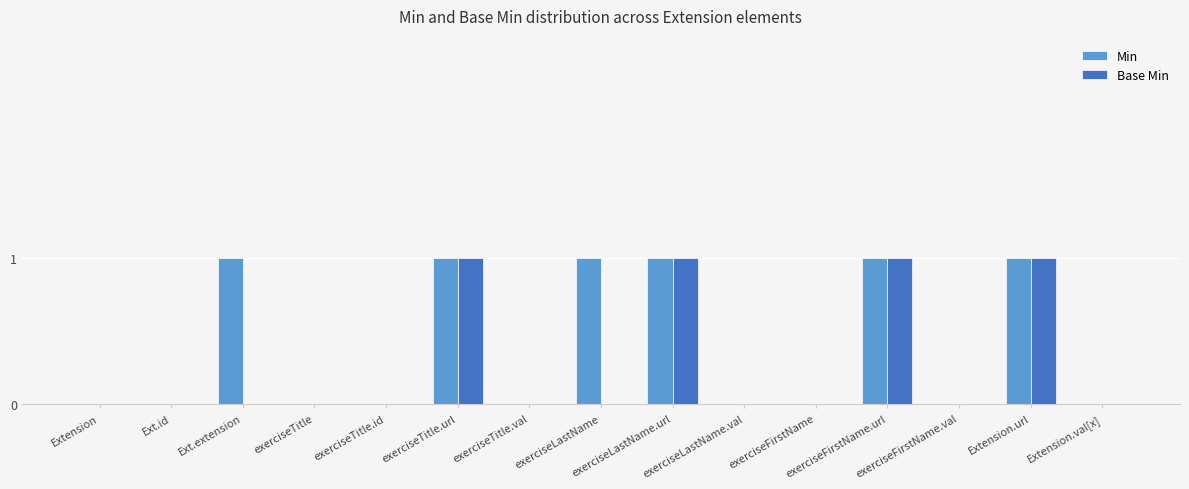

What is the difference between the Base Min values at Extension.url and exerciseTitle.id?

1